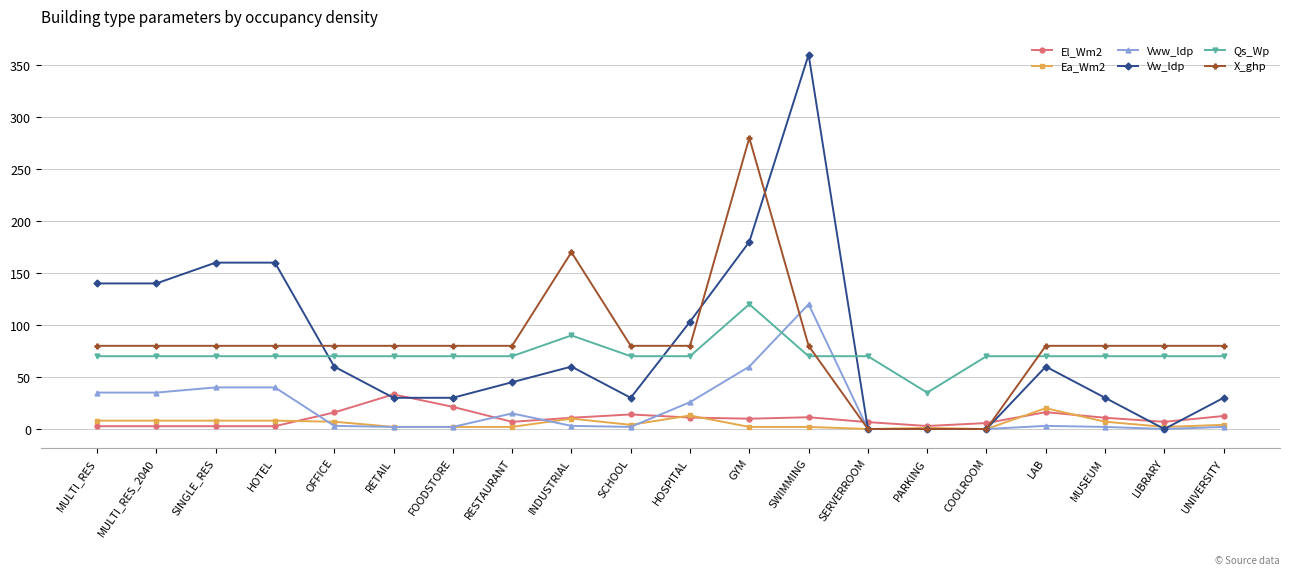

Which series has the largest range (max minus min)?

Vw_ldp